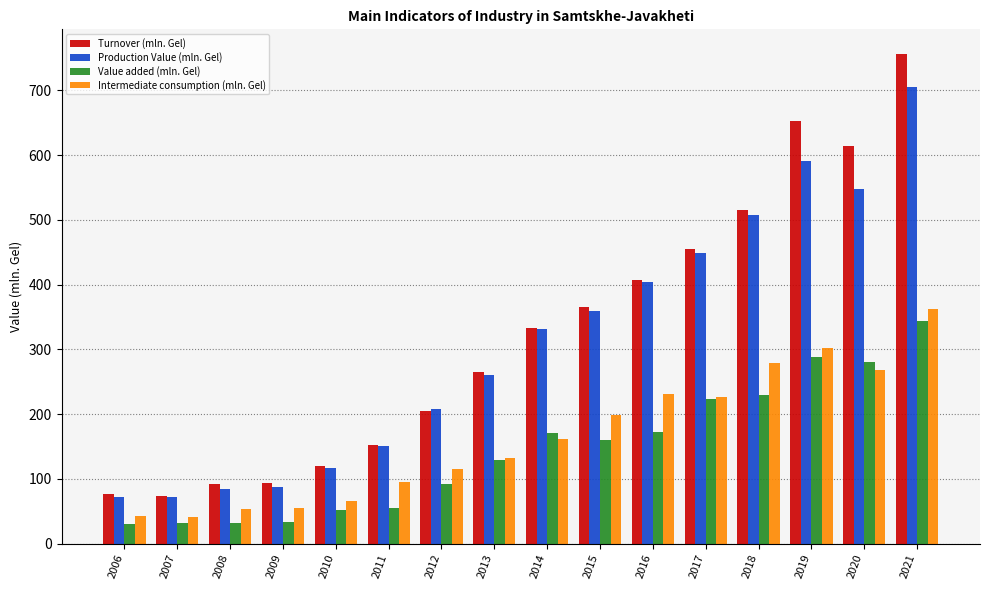

At which label is Production Value (mln. Gel) closest to 389?

2016